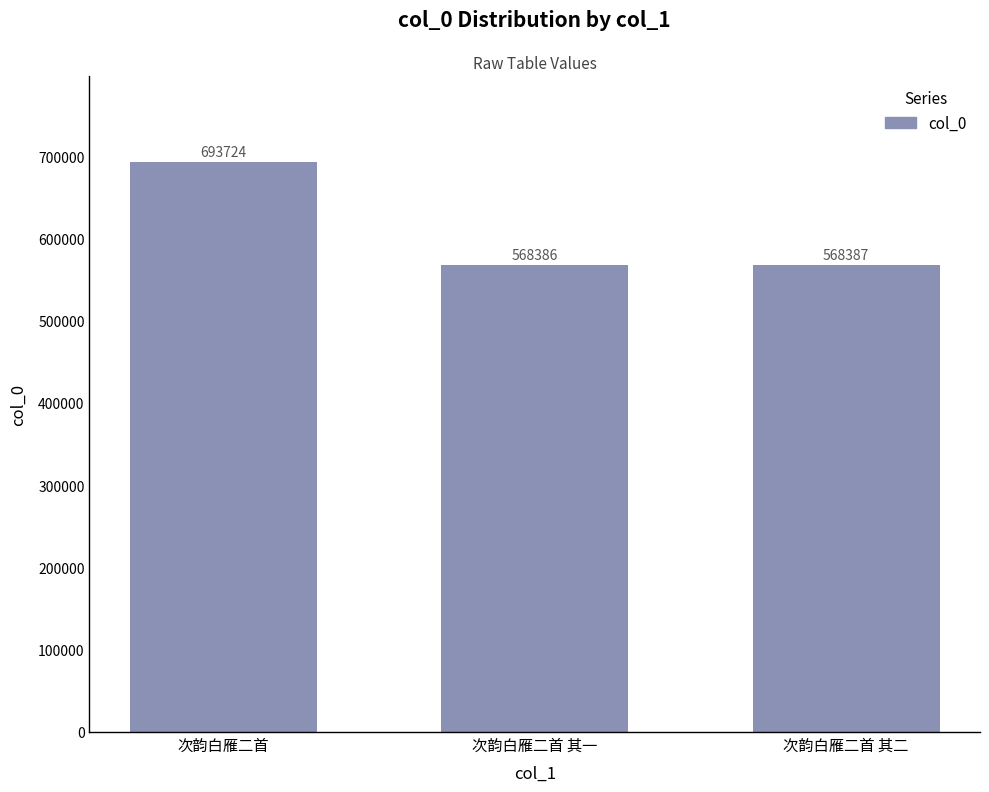

What is the sum of the values at 次韵白雁二首 and 次韵白雁二首 其一?

1262110